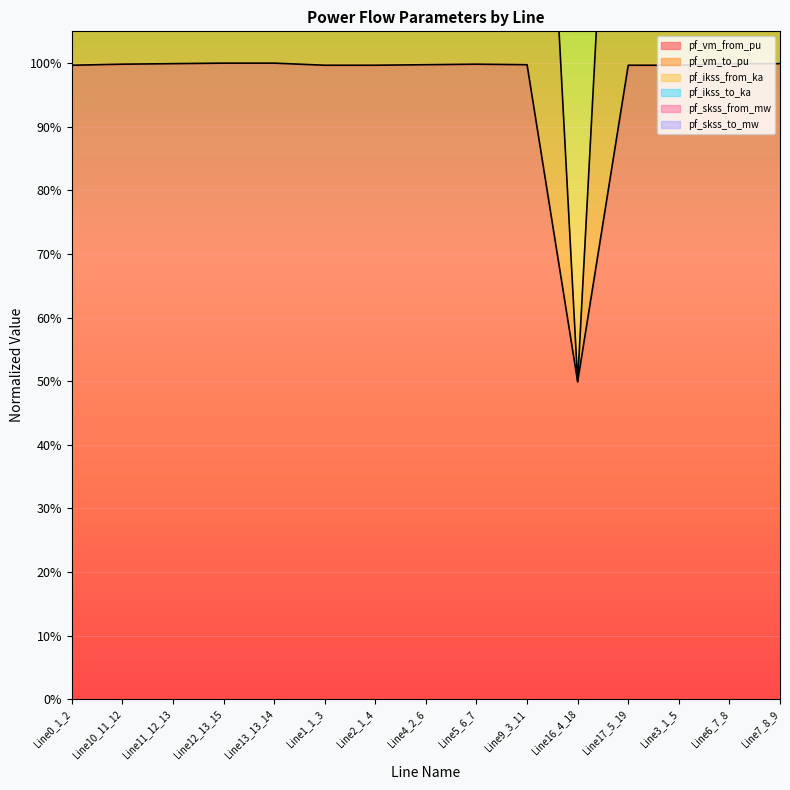

True or false: pf_ikss_from_ka has a value of 3.4 at Line5_6_7.

False